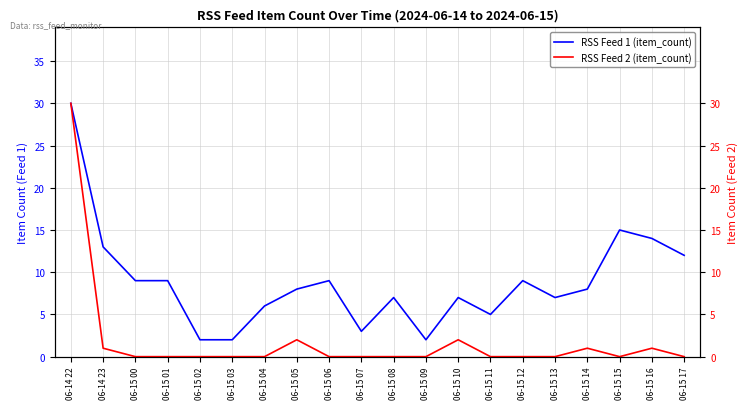

At which label does RSS Feed 1 (item_count) reach its minimum?

06-15 02